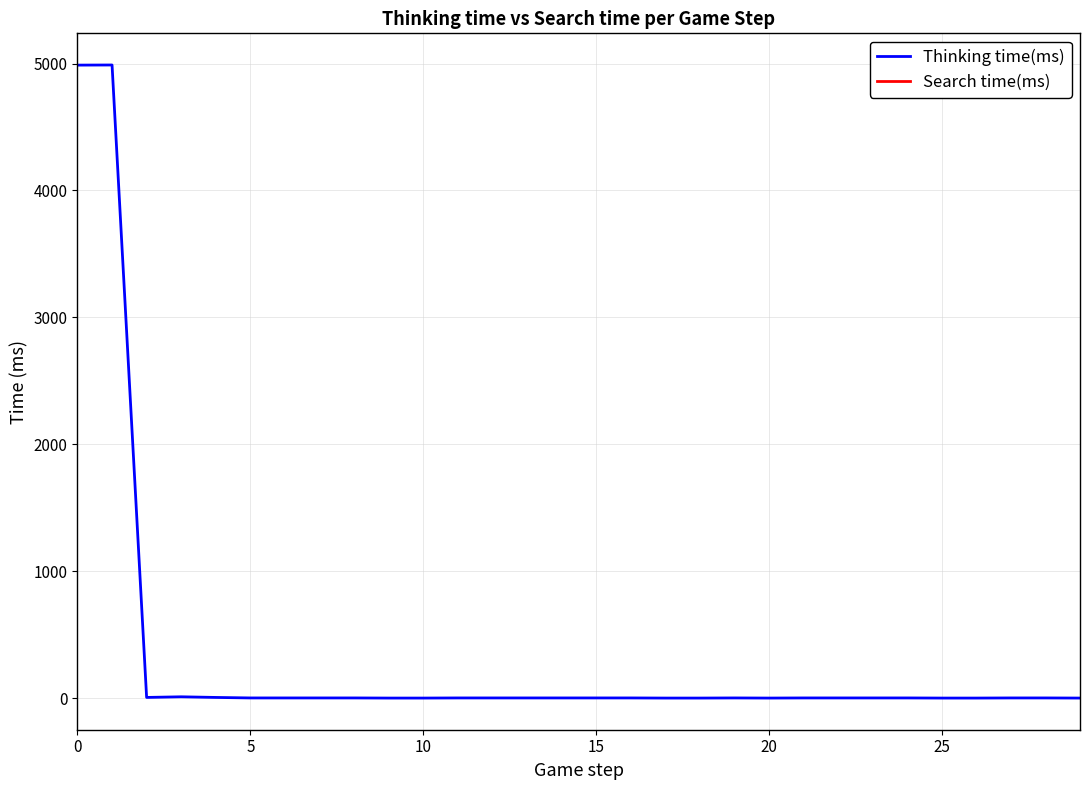

Is this an area chart (filled region under the line)?

No